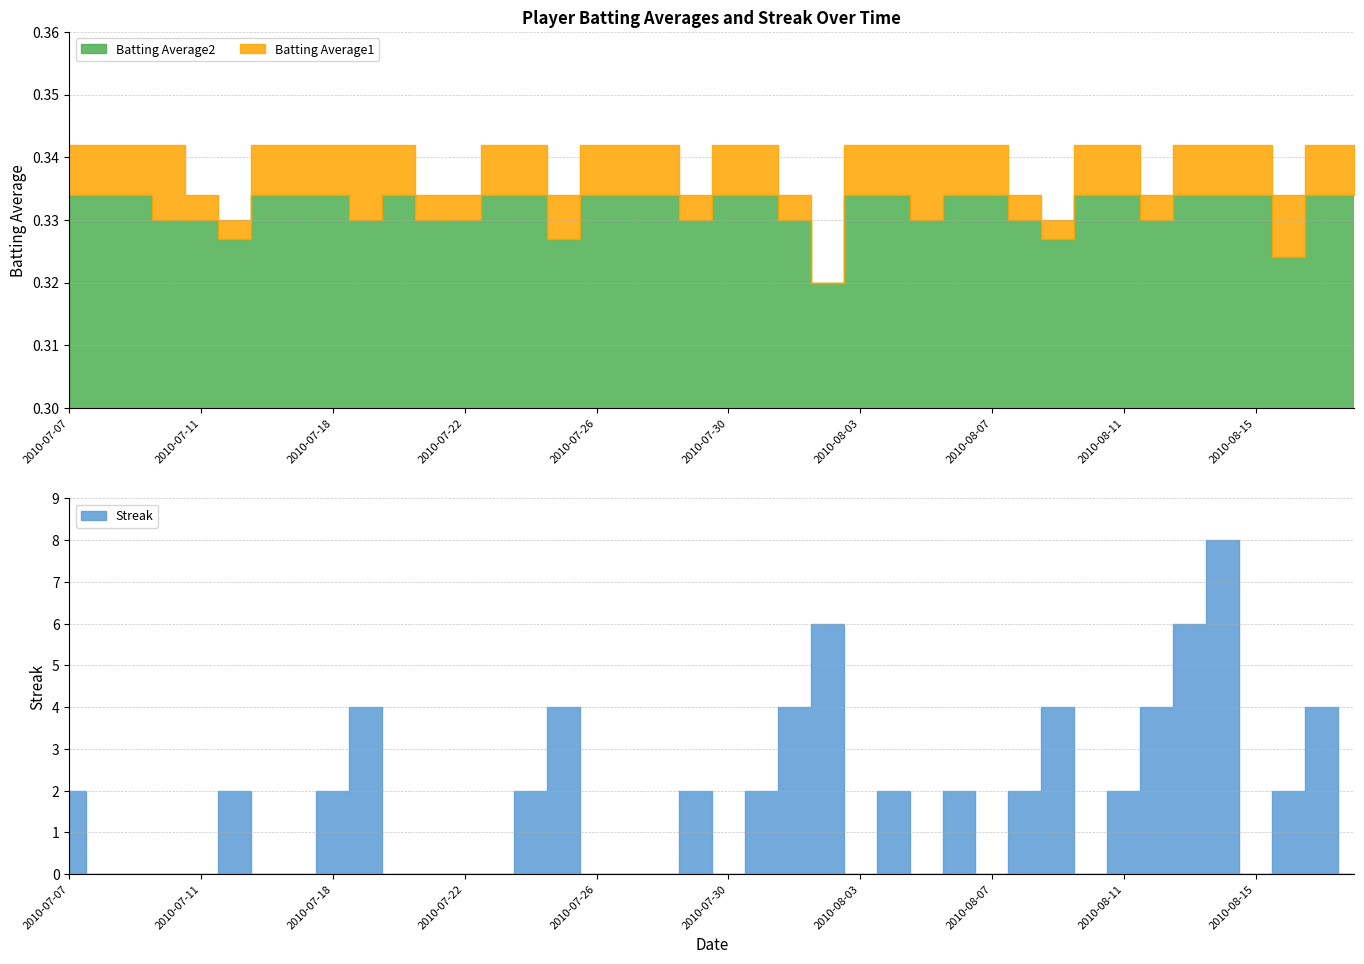

What are all the series names shown in the legend?

Batting Average1, Batting Average2, Streak